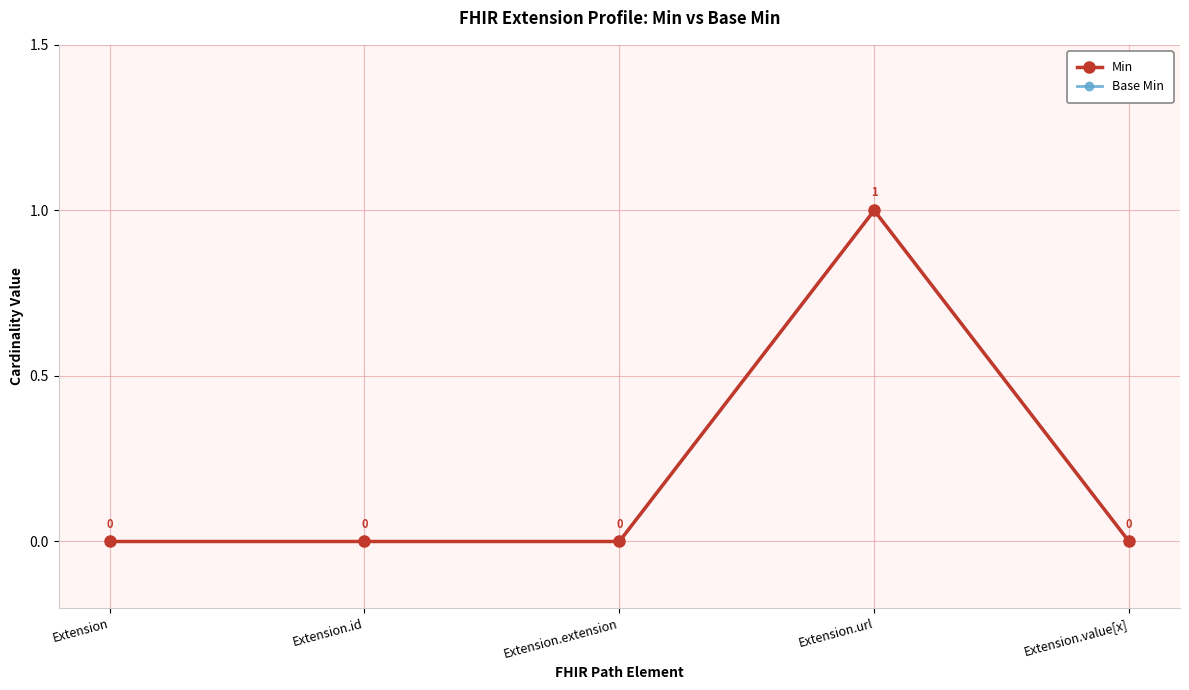

What is the highest value of the Base Min series?

1